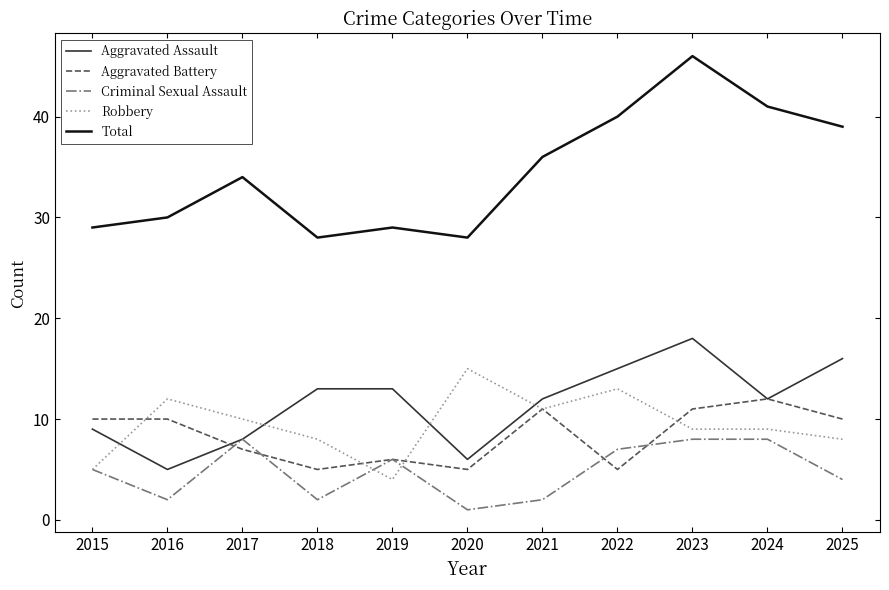

What is the maximum value for Robbery?

15